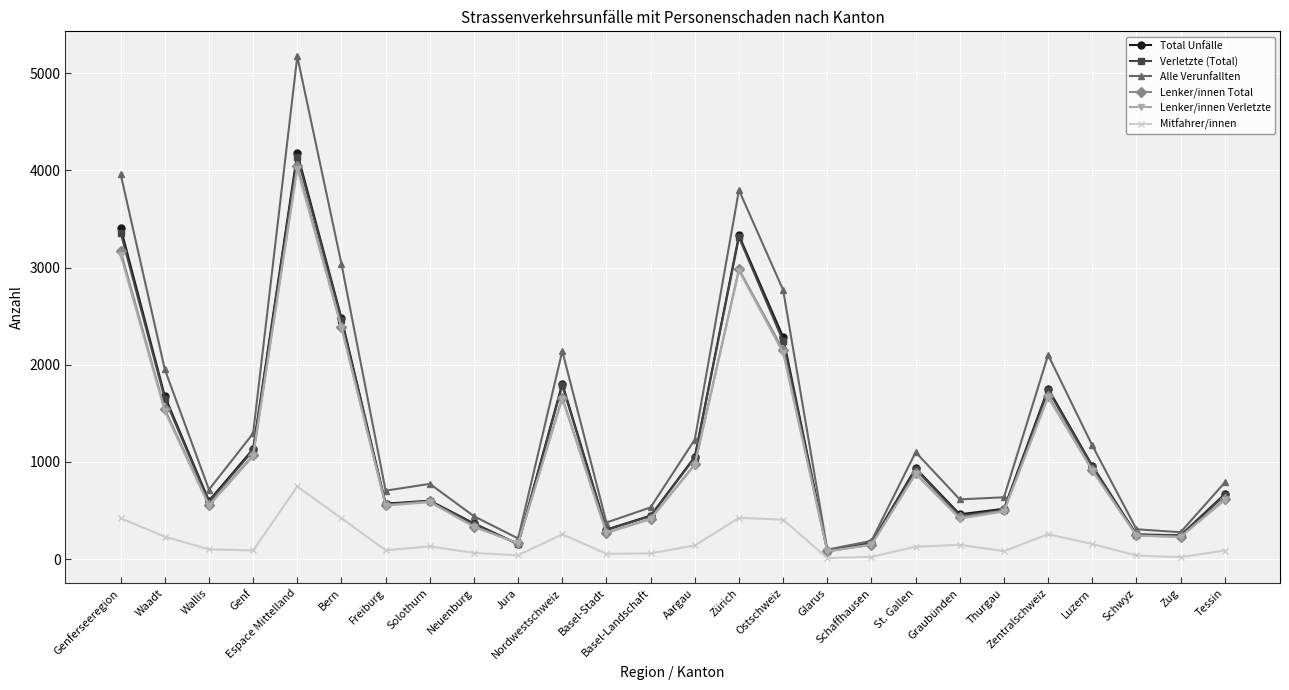

True or false: Lenker/innen Verletzte has a value of 2567 at Nordwestschweiz.

False